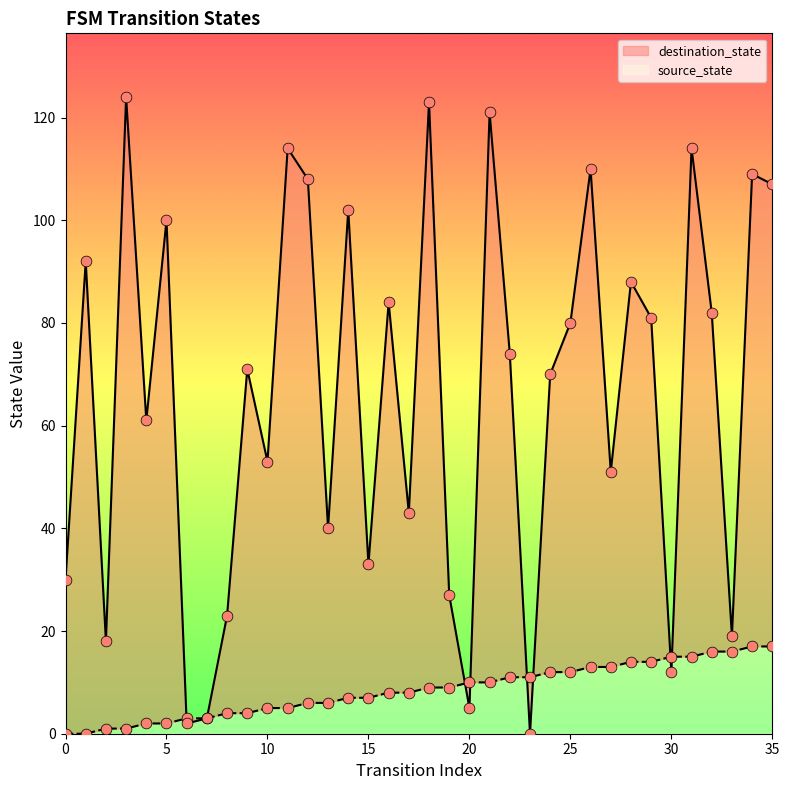

Which series contains the highest Y value?

destination_state